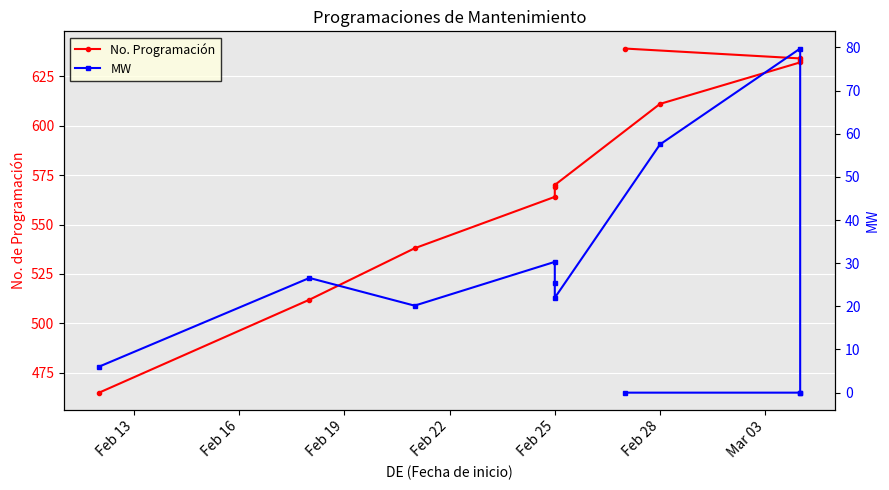

Which series has the largest total across all categories?

No. Programación